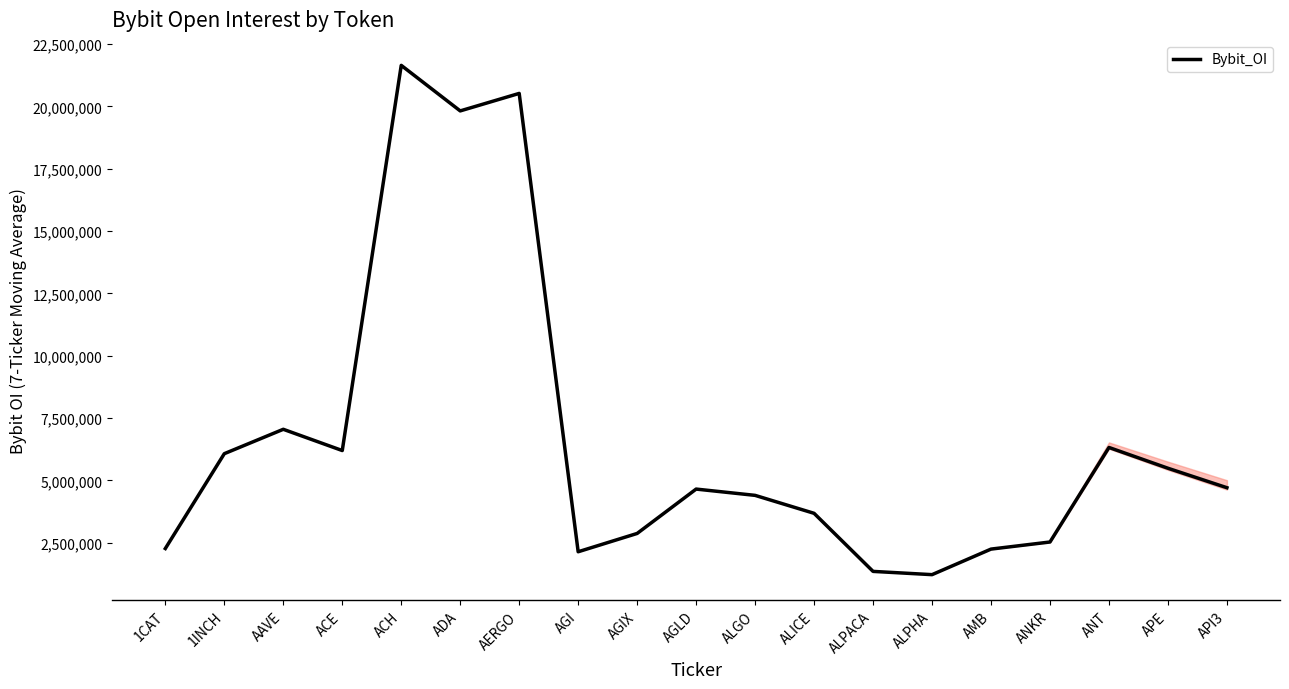

How many lines are shown in the chart?

1